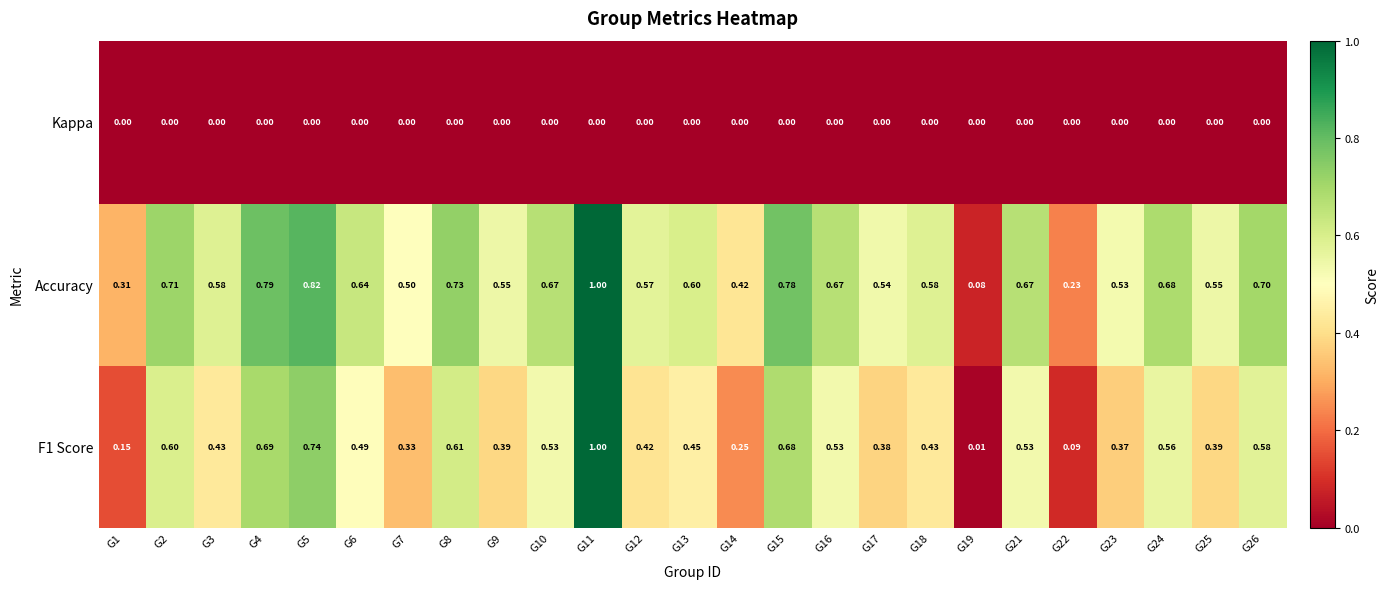

Is the value of Accuracy at G9 greater than the value of Kappa at G2?

Yes